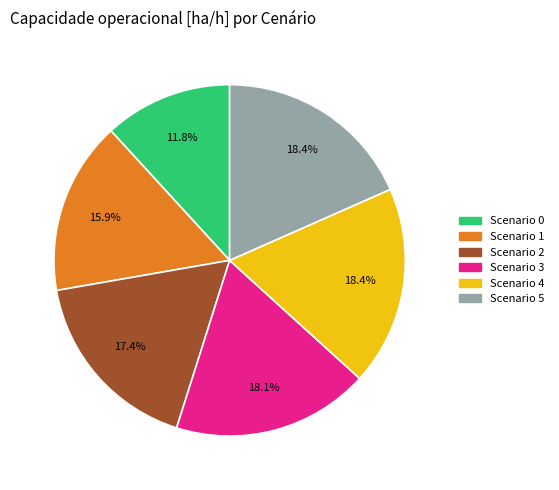

Is there a majority slice in this chart?

No